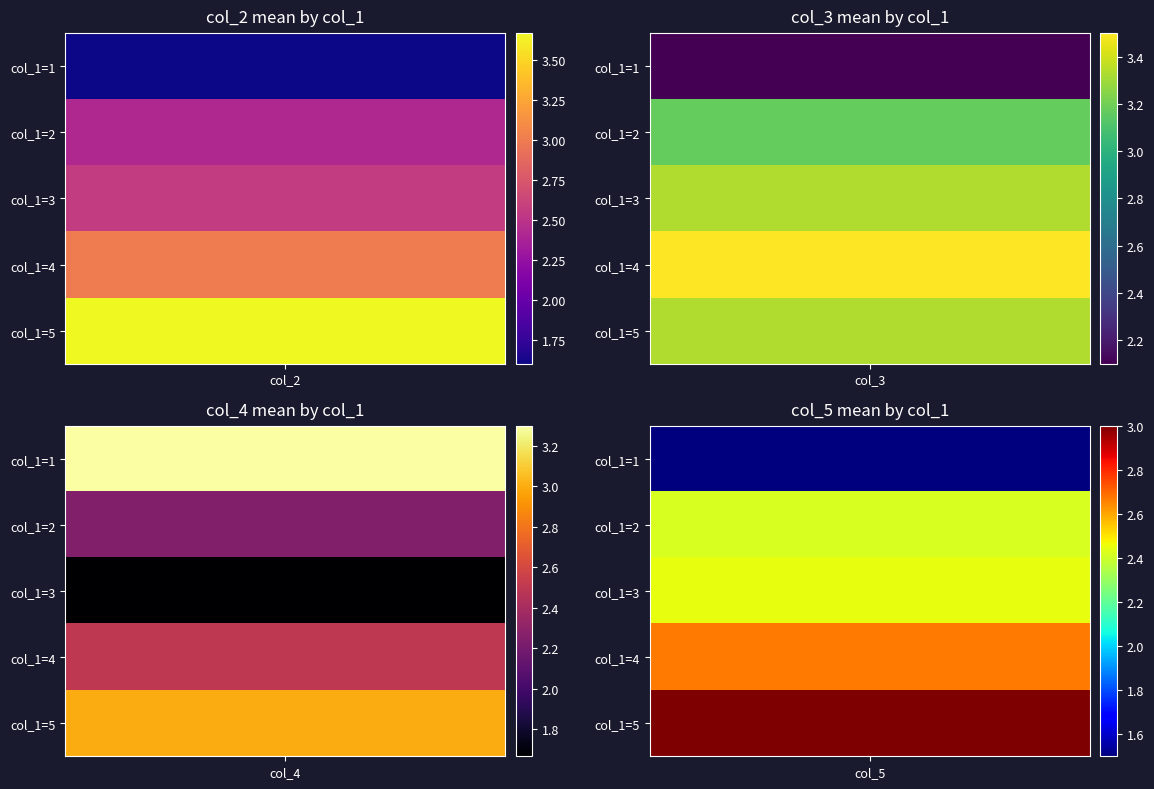

Is it true that col_7 equals 1 at col_7?

False